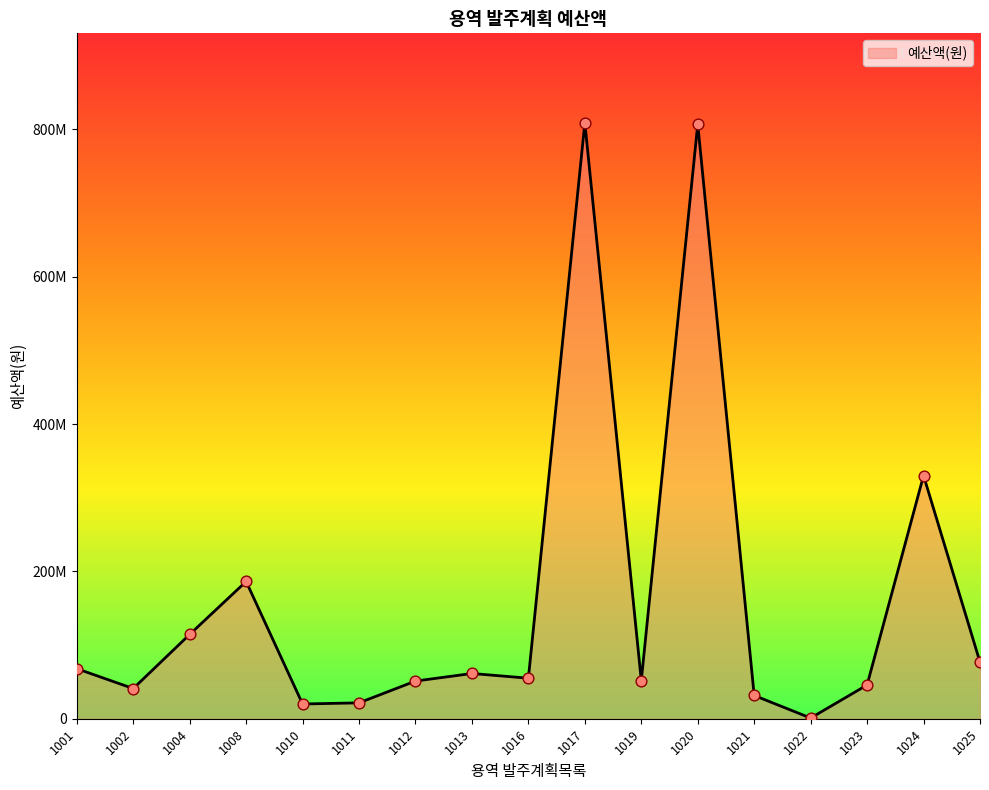

What is the ratio of the value at 1012 to the value at 1024?

0.2